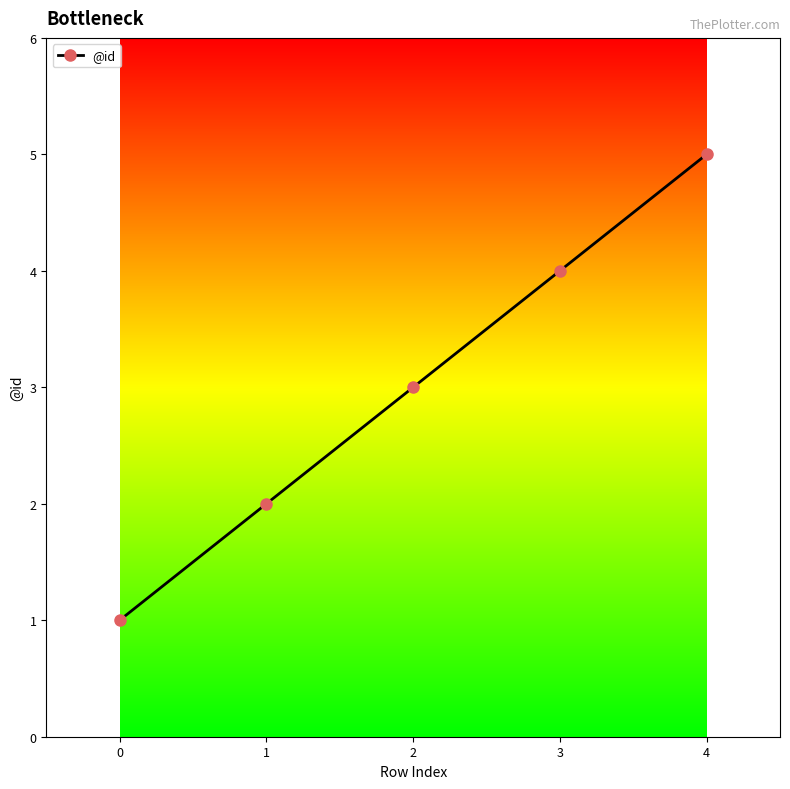

True or false: there are more than 0 points higher than both neighbors.

False